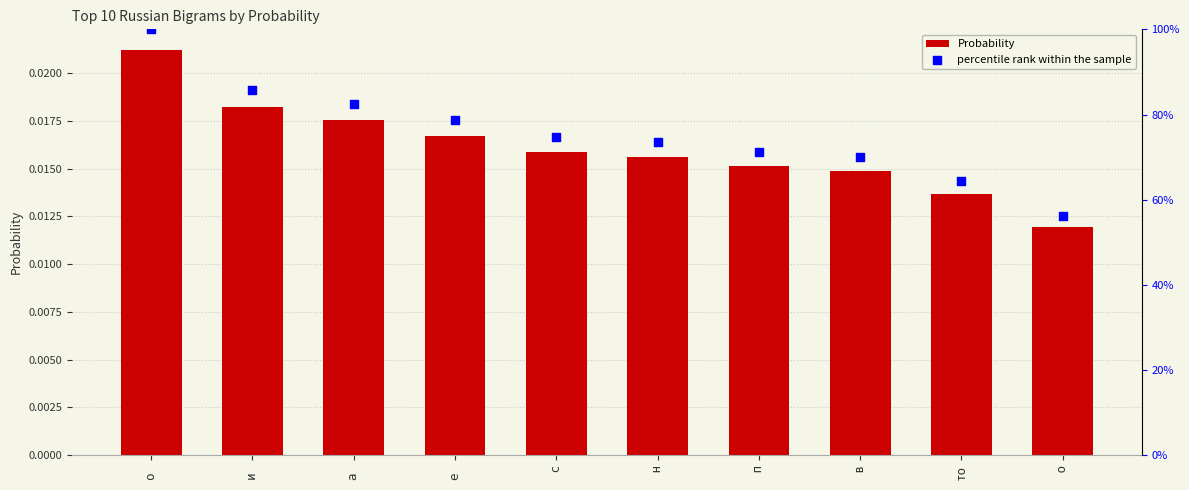

Which series has the largest Y range (max minus min)?

percentile rank within the sample